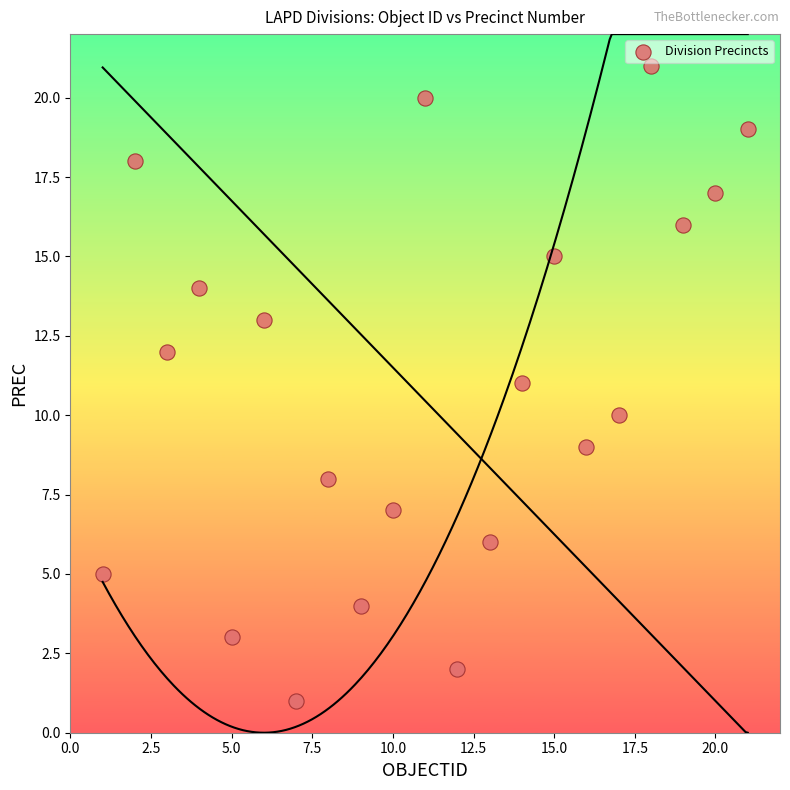

What is the range of X values (max minus min)?

20